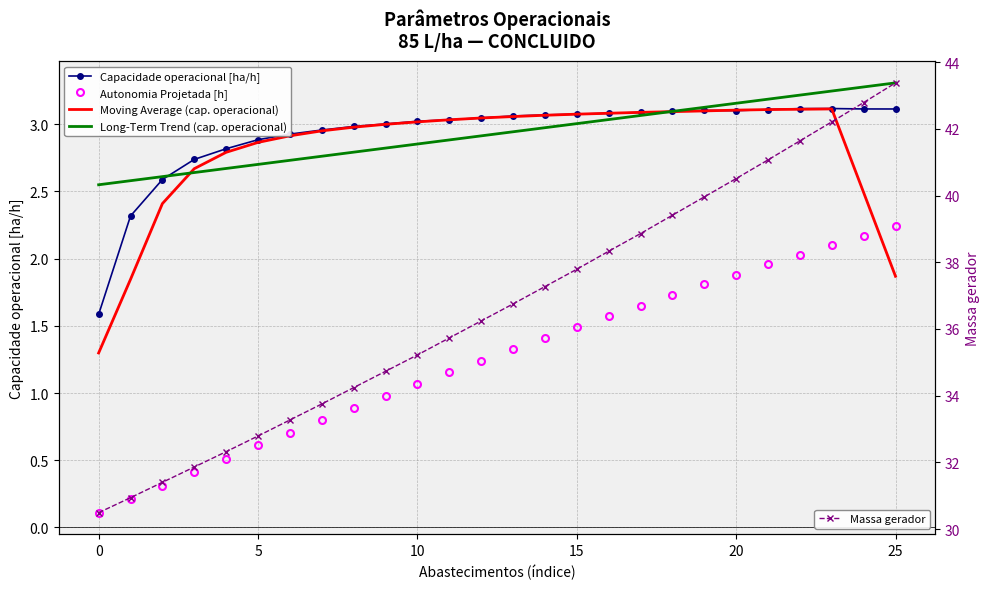

What is the label of the 20th point from the left?

19